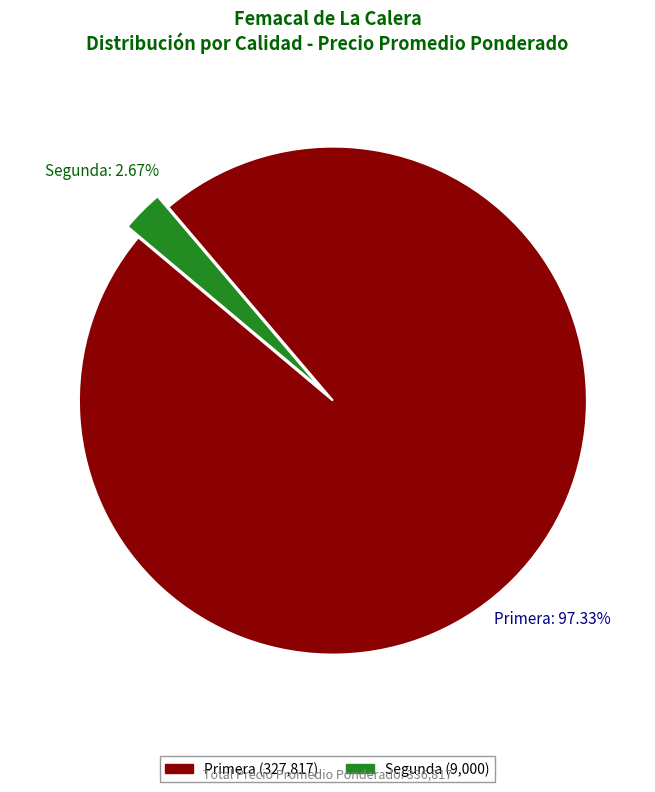

Is there a majority slice in this chart?

Yes